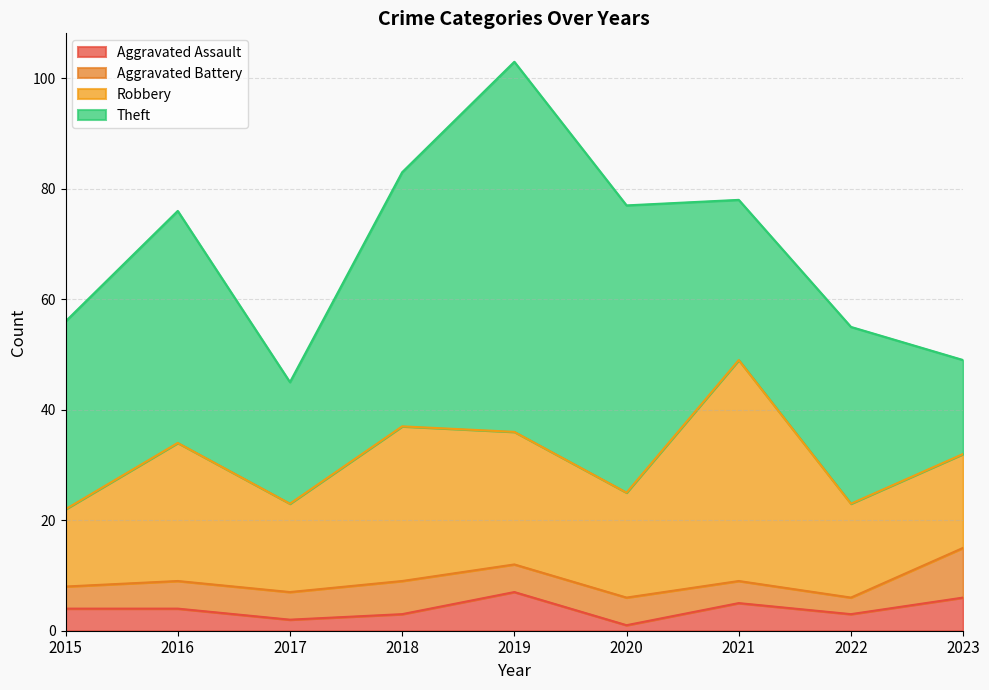

True or false: Aggravated Battery and Robbery intersect in this chart.

False